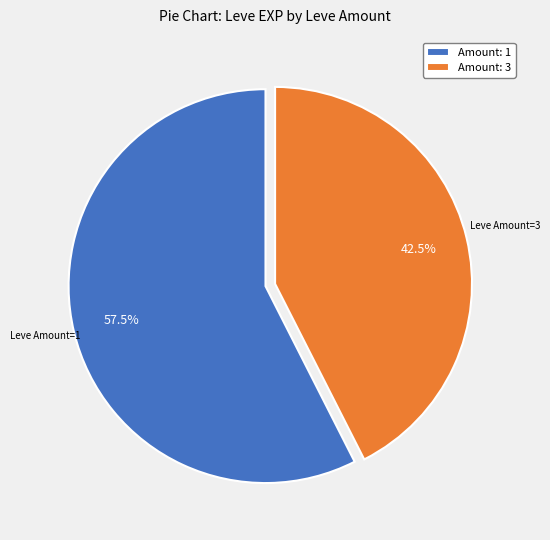

Do Amount: 1 and Amount: 3 together represent more than half of the pie?

Yes